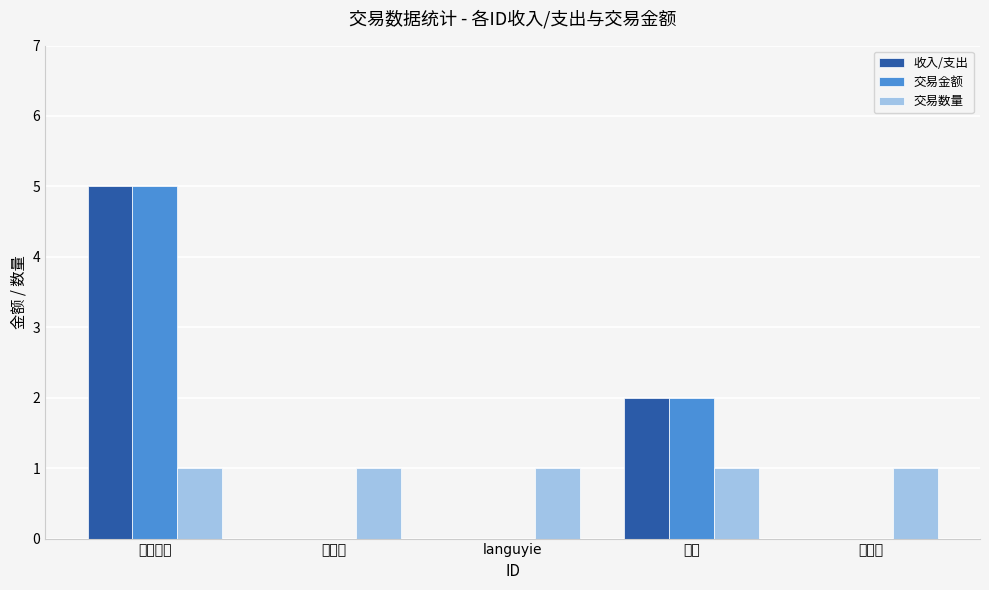

What is the sum of all 交易金额 values?

7